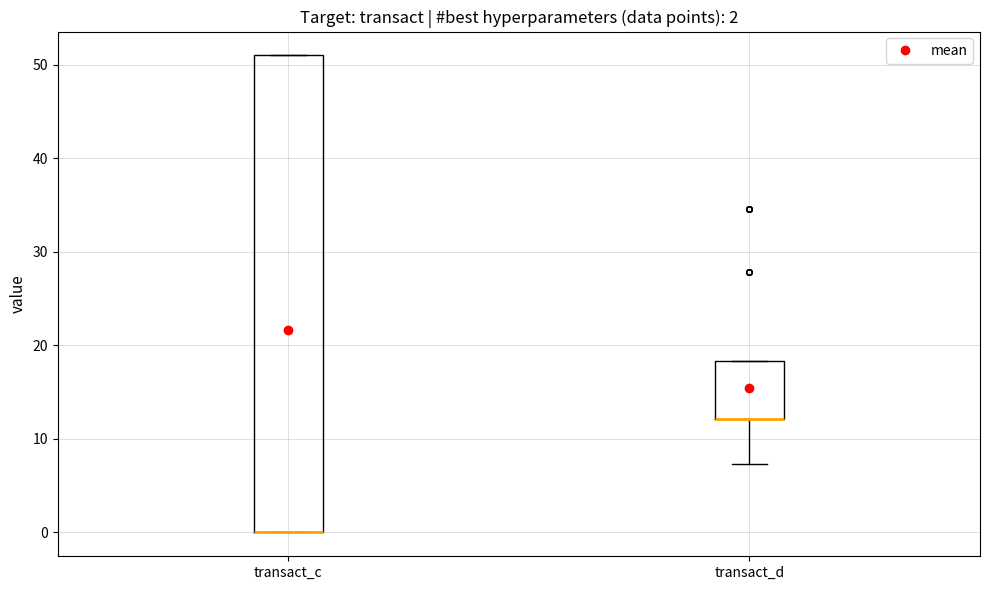

Which box is the tallest, from its lower edge to its upper edge?

transact_c